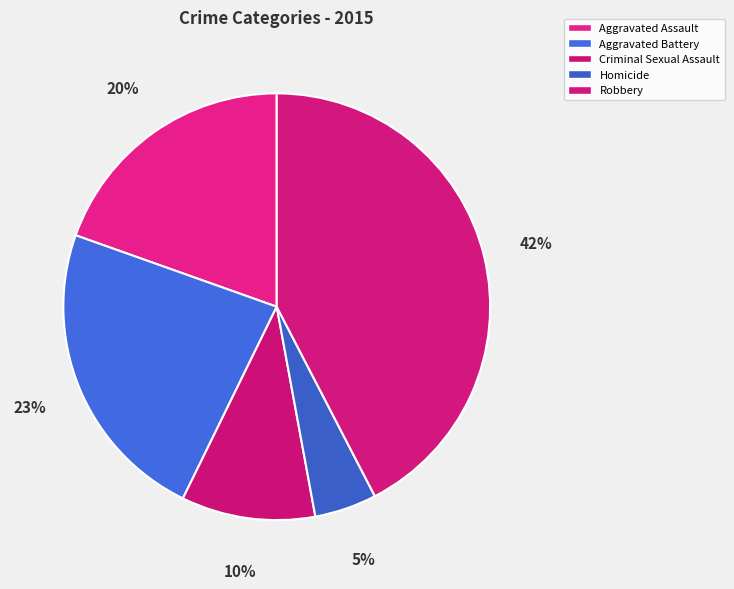

To the nearest percent, what percentage of the pie is Criminal Sexual Assault?

10%